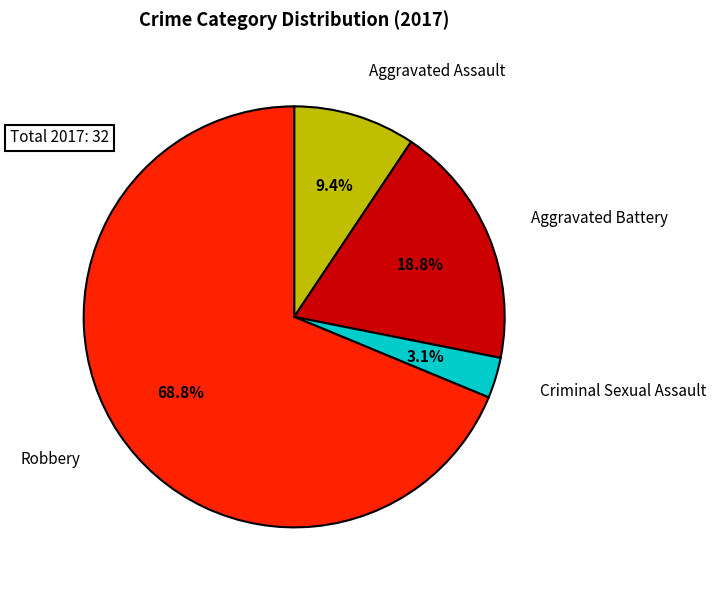

Is there any slice that represents more than half of the pie?

Yes